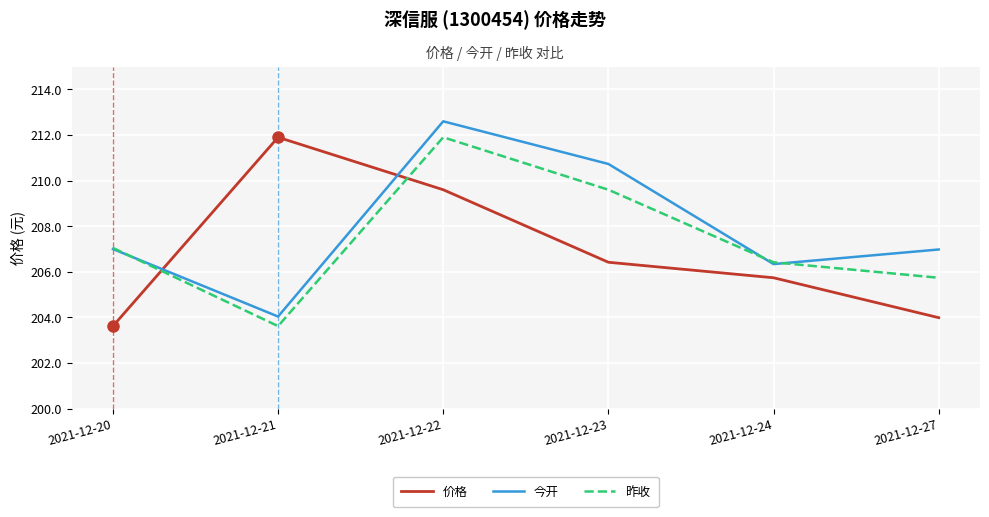

At which label does 今开 reach its peak?

2021-12-22